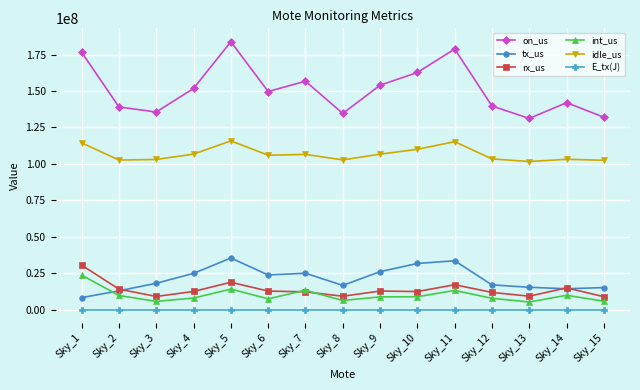

What is the difference between the maximum and minimum values in the int_us series?

18430907.0